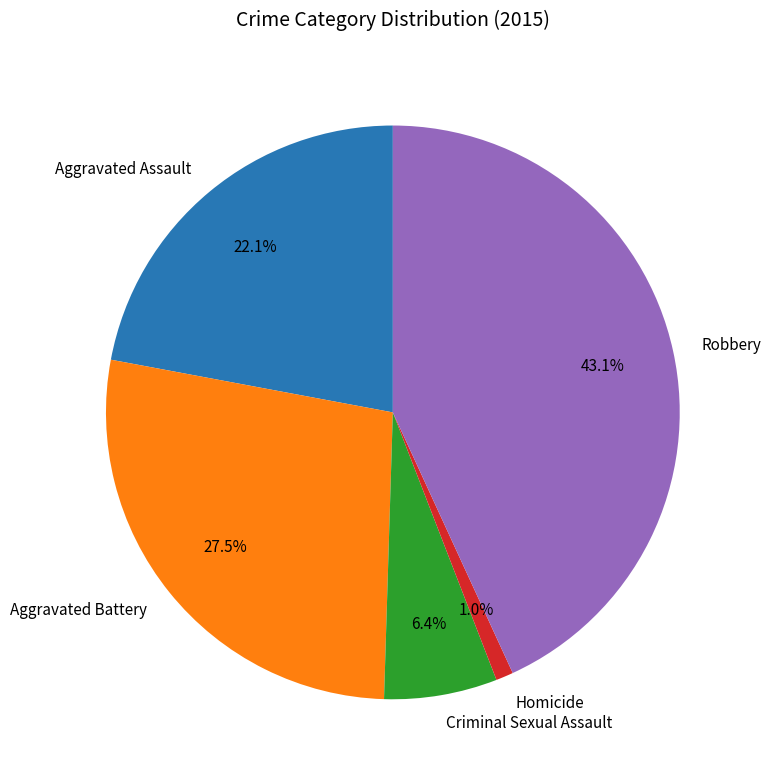

How many segments does this pie chart have?

5